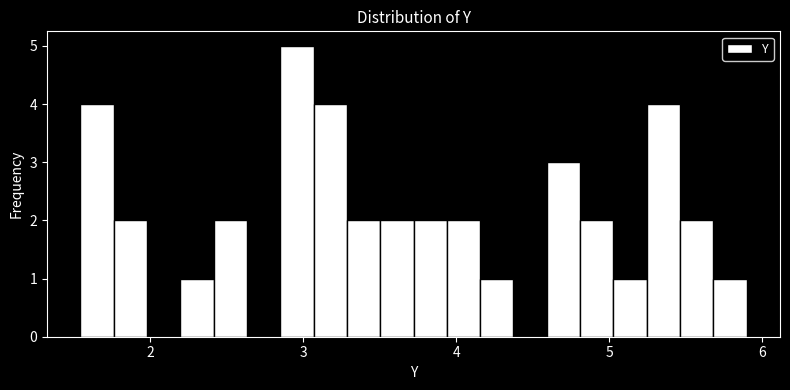

Around what value on the x-axis is the tallest bar? Give the approximate position of its centre, as read against the axis.

3.0